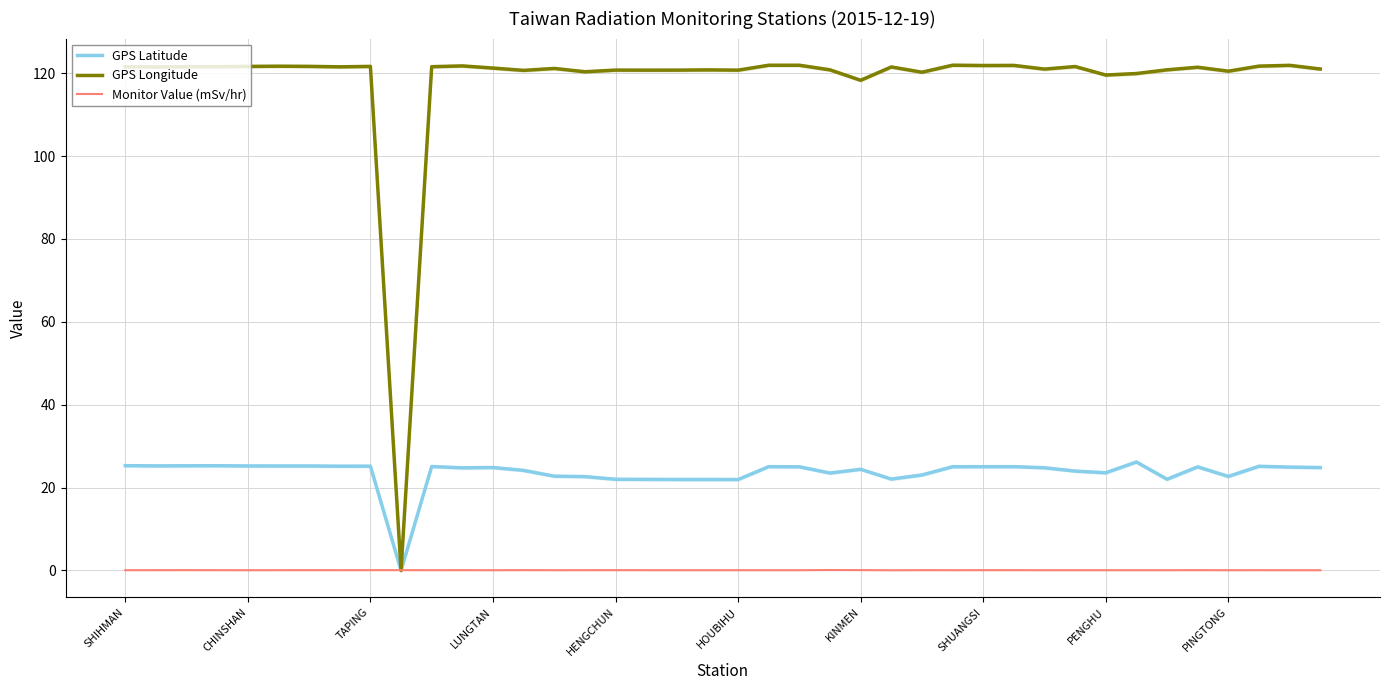

Rank the series by their average value, from lowest to highest.

Monitor Value (mSv/hr), GPS Latitude, GPS Longitude